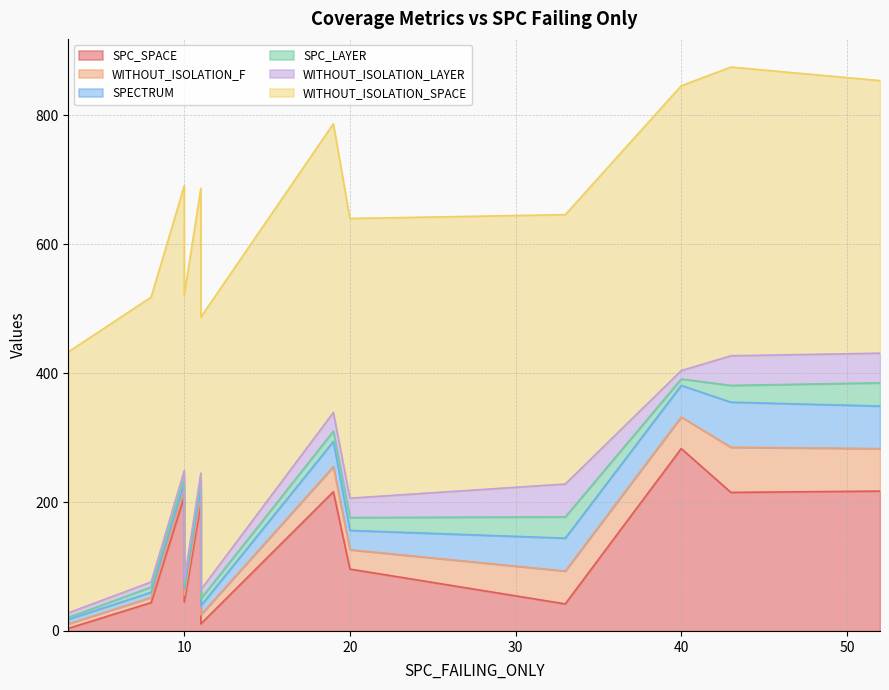

What is the value of the SPECTRUM point at the 6th from the left?

12